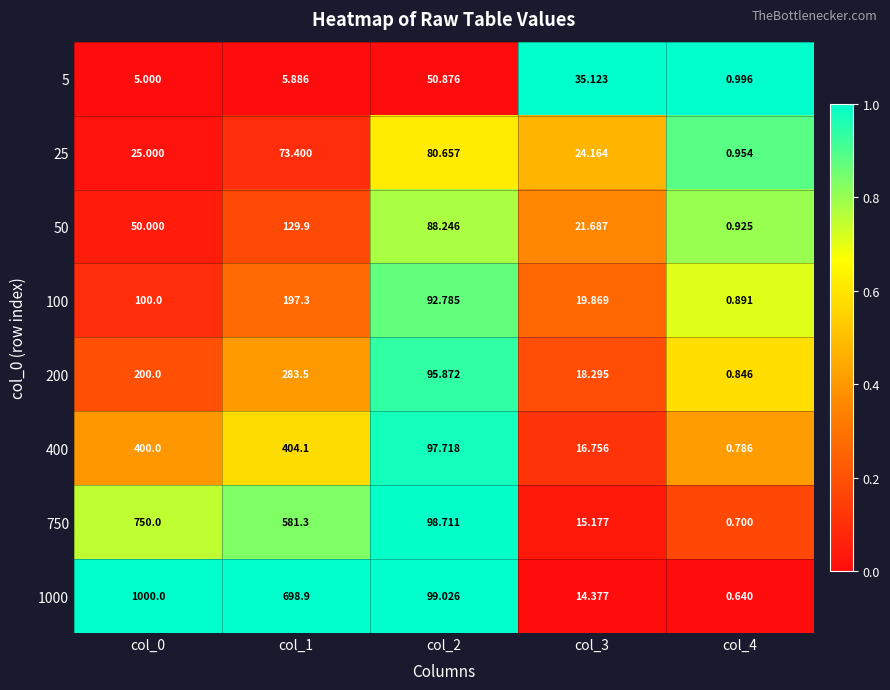

Is the value of 200 at col_3 greater than the value of 50 at col_0?

No